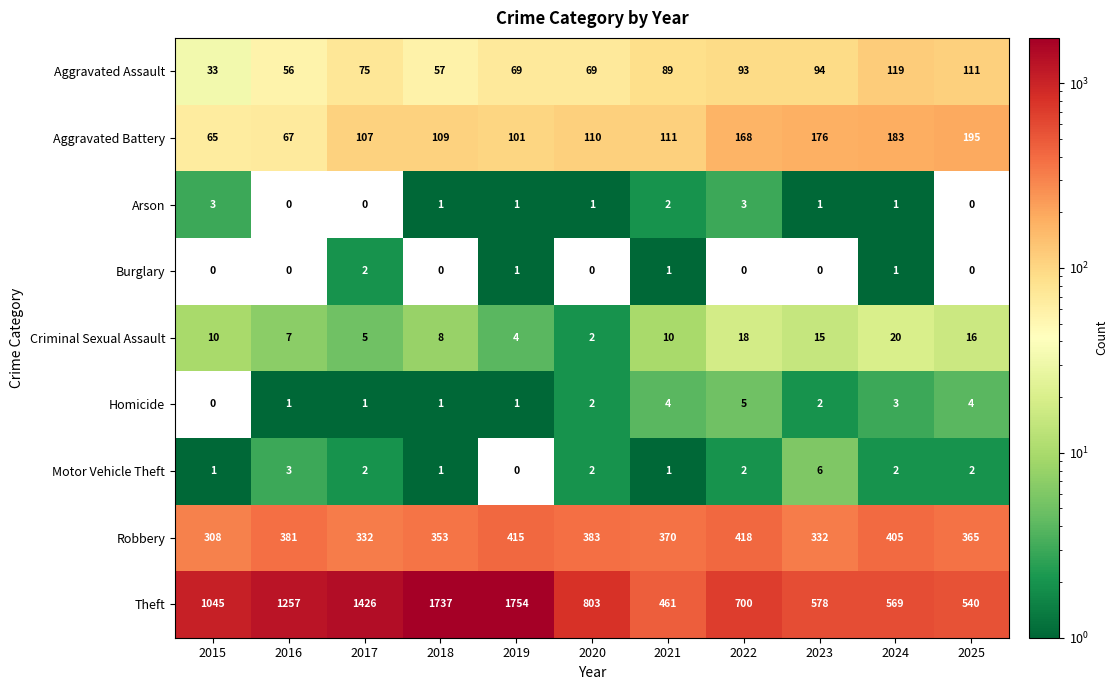

At how many categories does at least one series exceed 8?

11